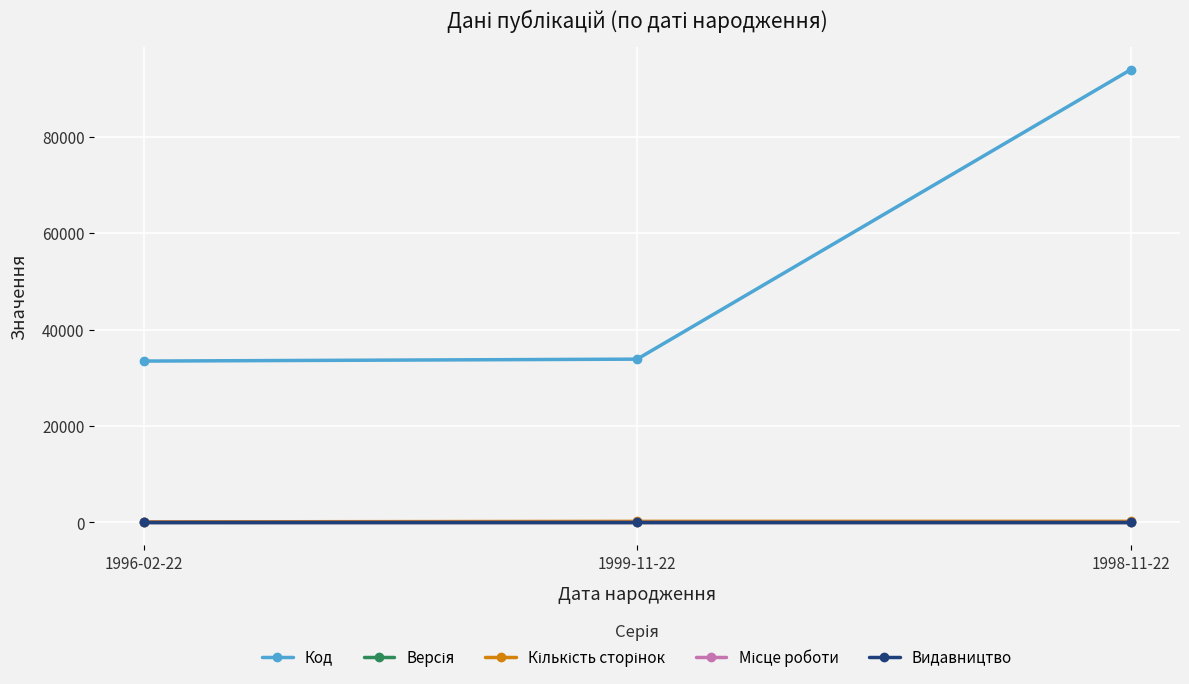

What value does the Місце роботи series have at 1998-11-22?

1